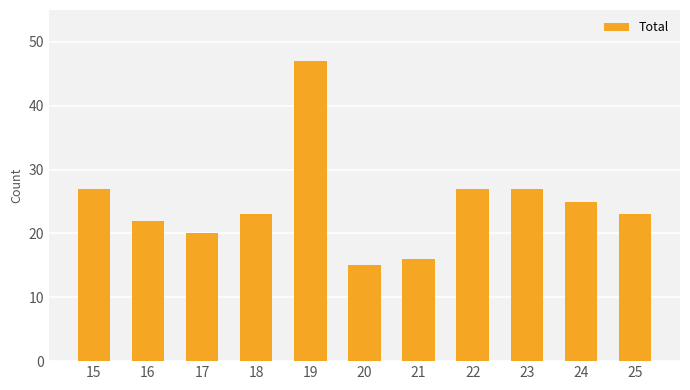

How many bars are there in total?

11